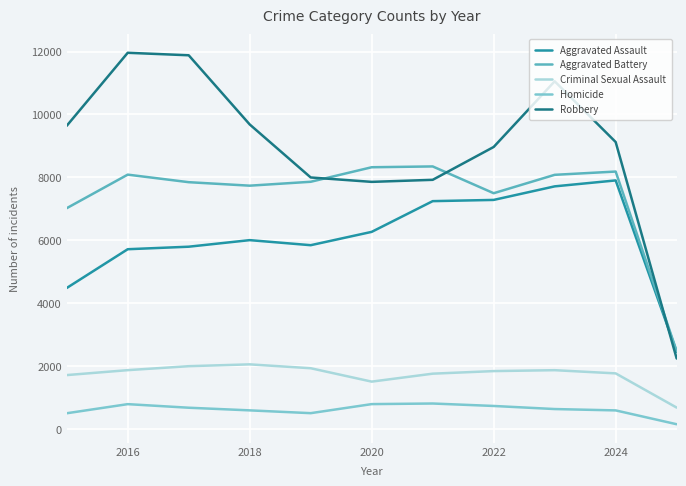

What is the minimum value for Robbery?

2237